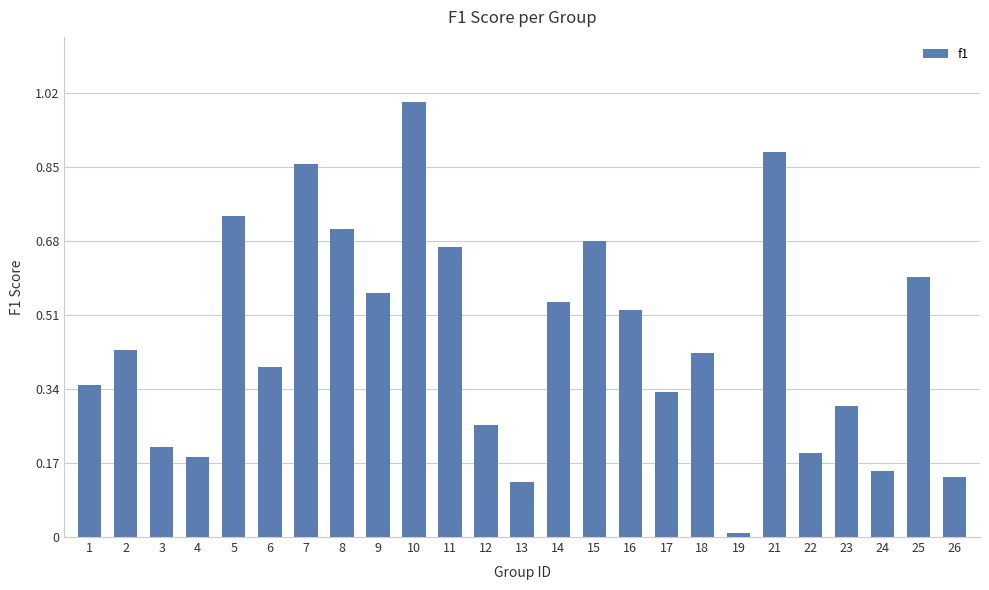

What is the greatest value displayed?

1.0